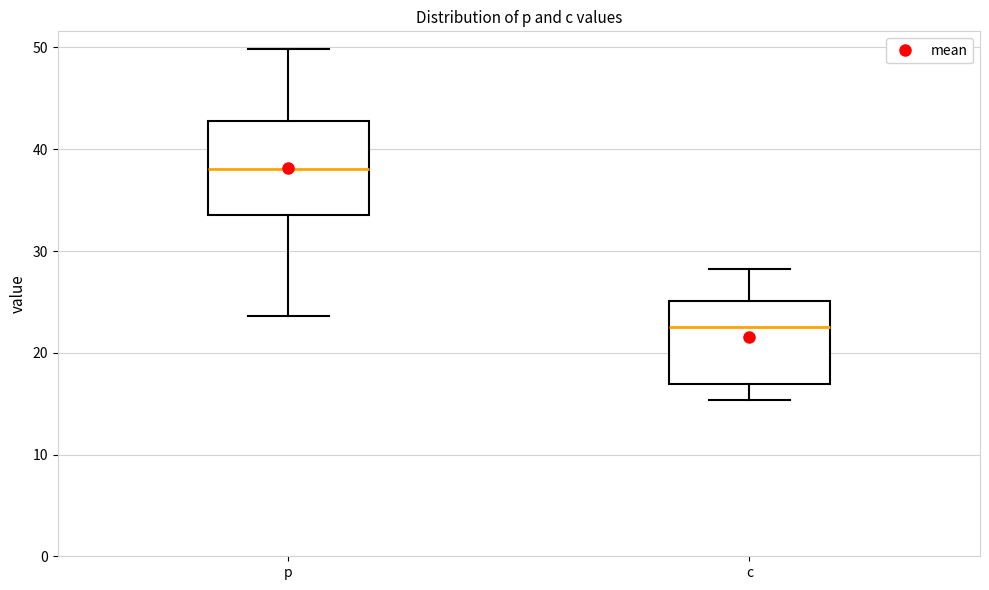

Reading left to right, read every box against the y-axis: the position of its median line, the range the box covers, and the ends of its whiskers. The values are not printed on the chart, so give them approximately, as read against the axis.

p: median 38, box 34 to 43, whiskers 24 to 50
c: median 23, box 17 to 25, whiskers 15 to 28